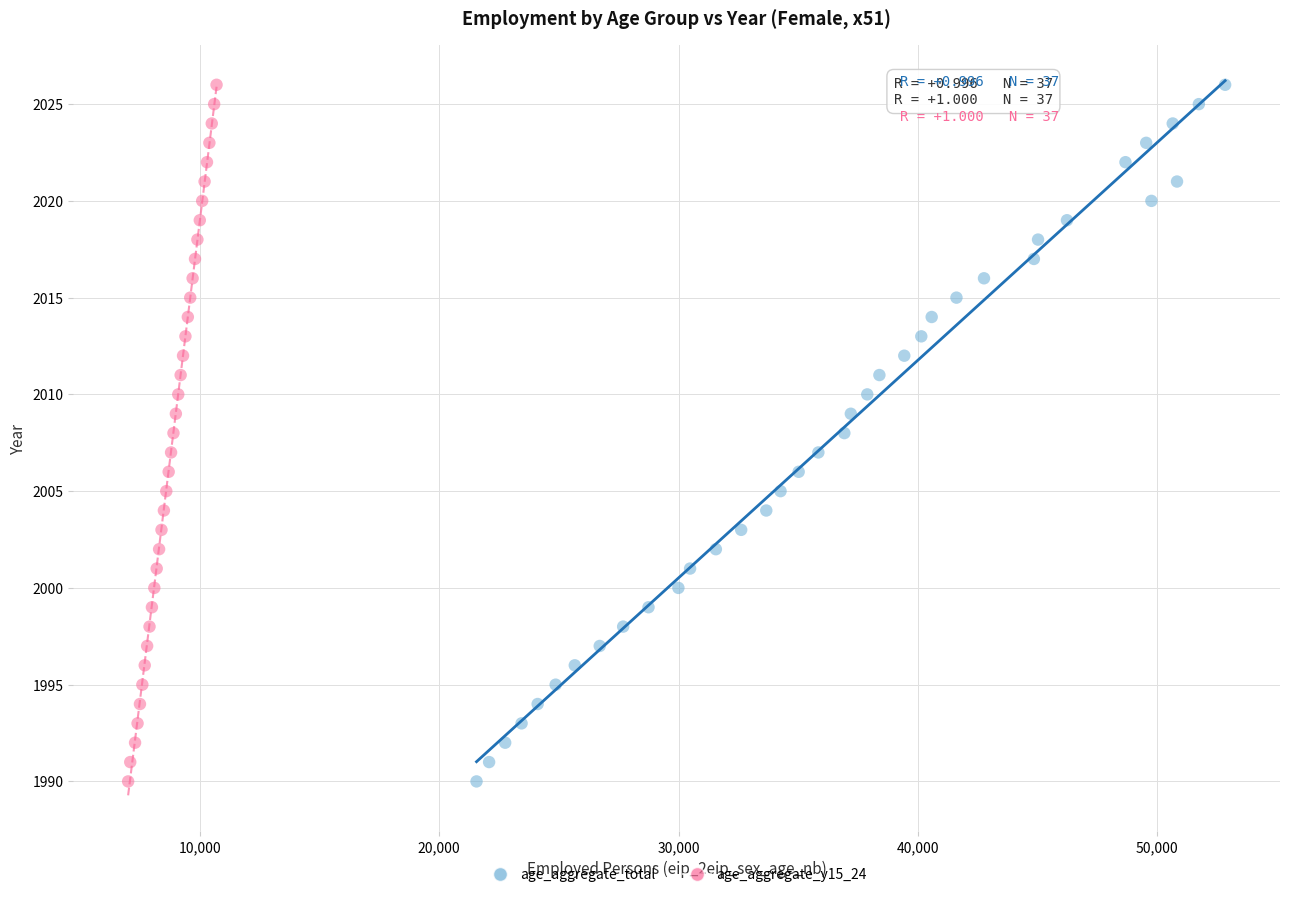

What are all the series names shown in the legend?

age_aggregate_total, age_aggregate_y15_24